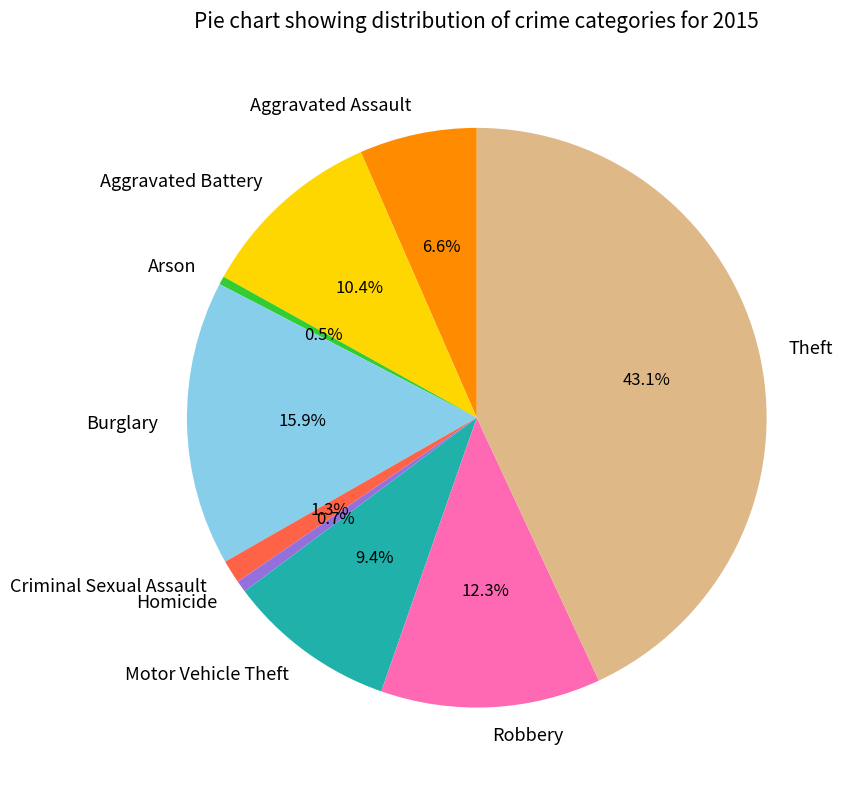

To the nearest percent, what is the combined percentage of Burglary and Aggravated Assault?

22%